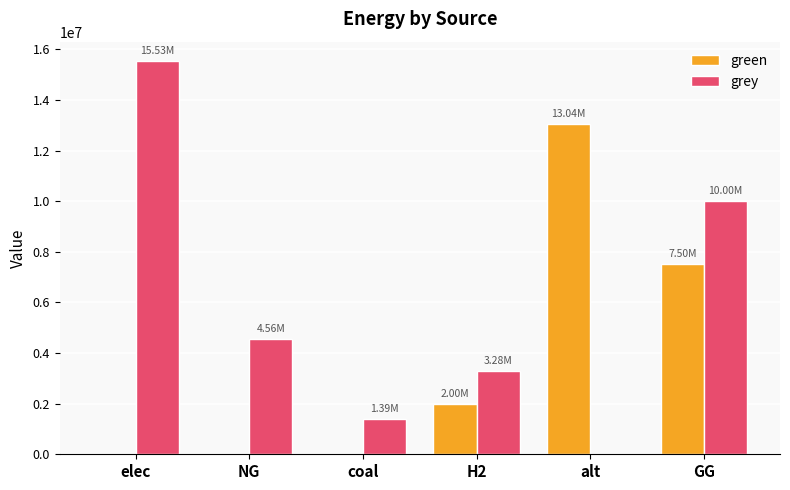

How many groups of bars are there?

6